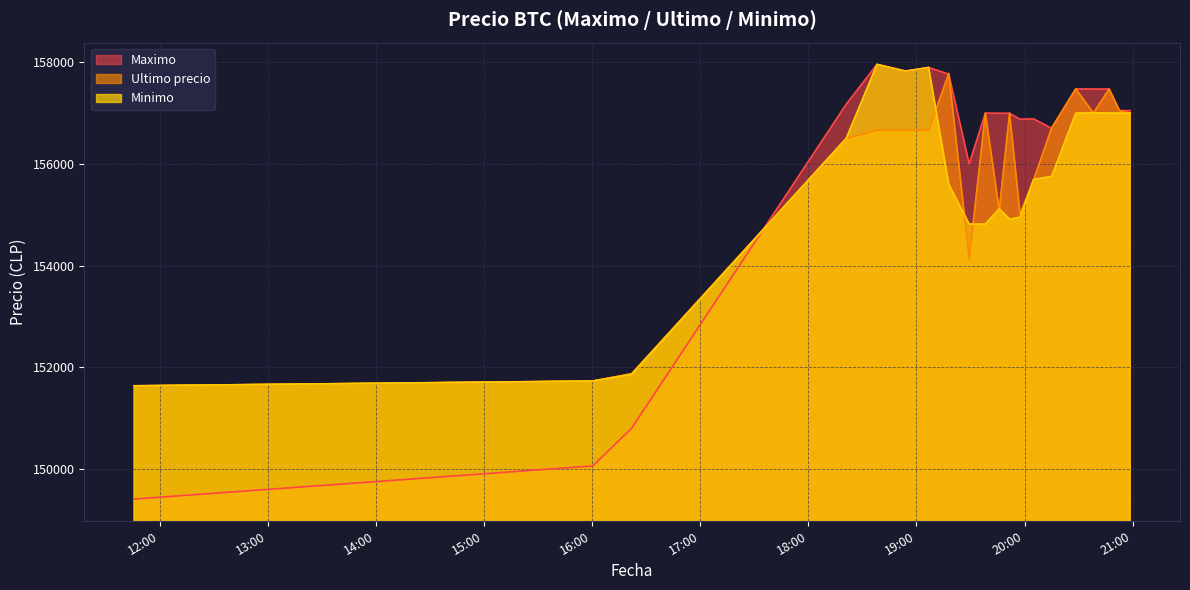

How many values in the Ultimo precio series exceed 156663?

9